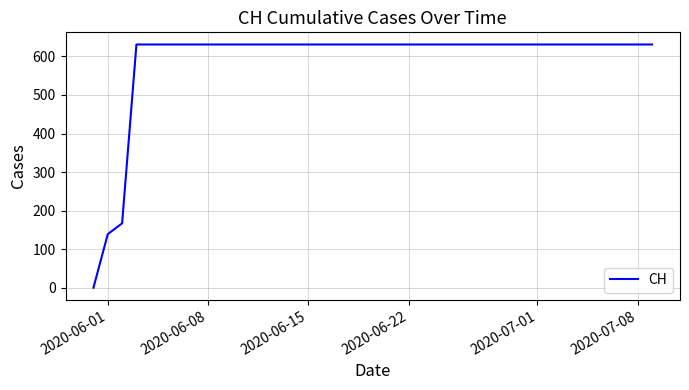

What is the difference between the maximum and minimum values?

631